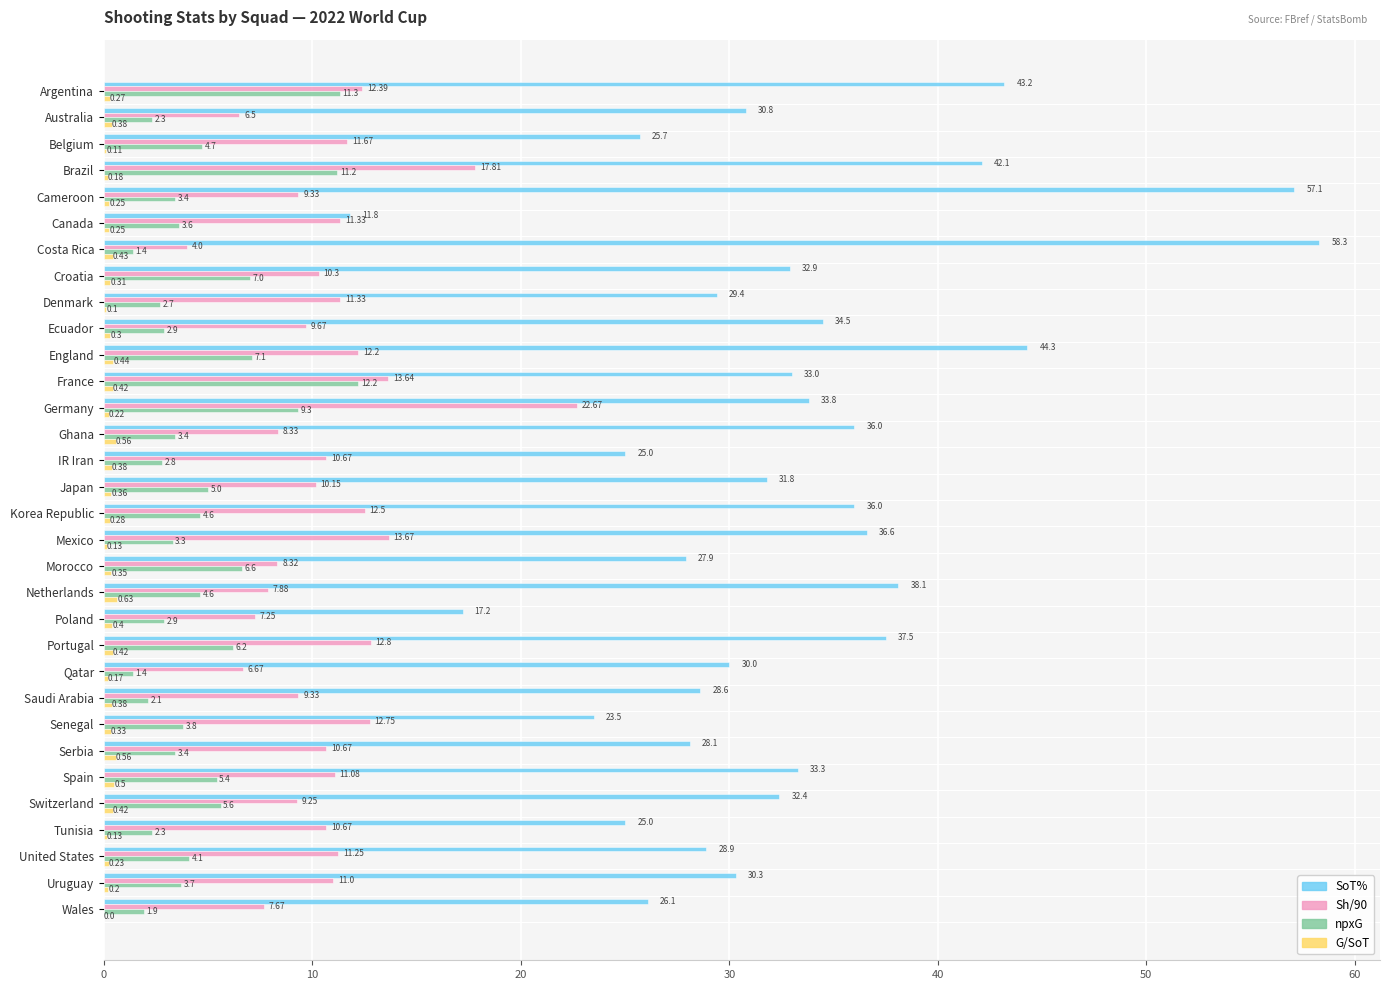

Which series changed the most between Denmark and Switzerland?

SoT%